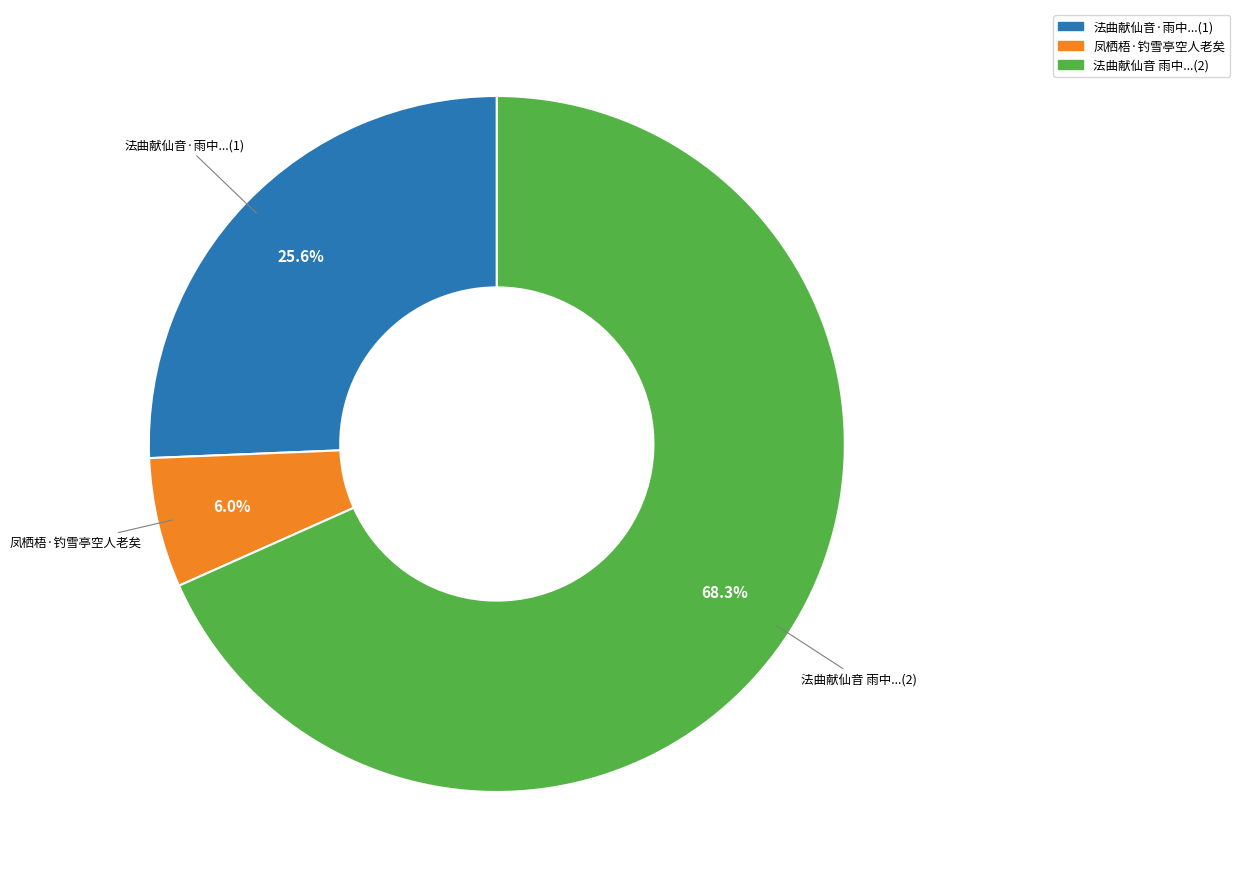

Count the number of slices in the pie.

3